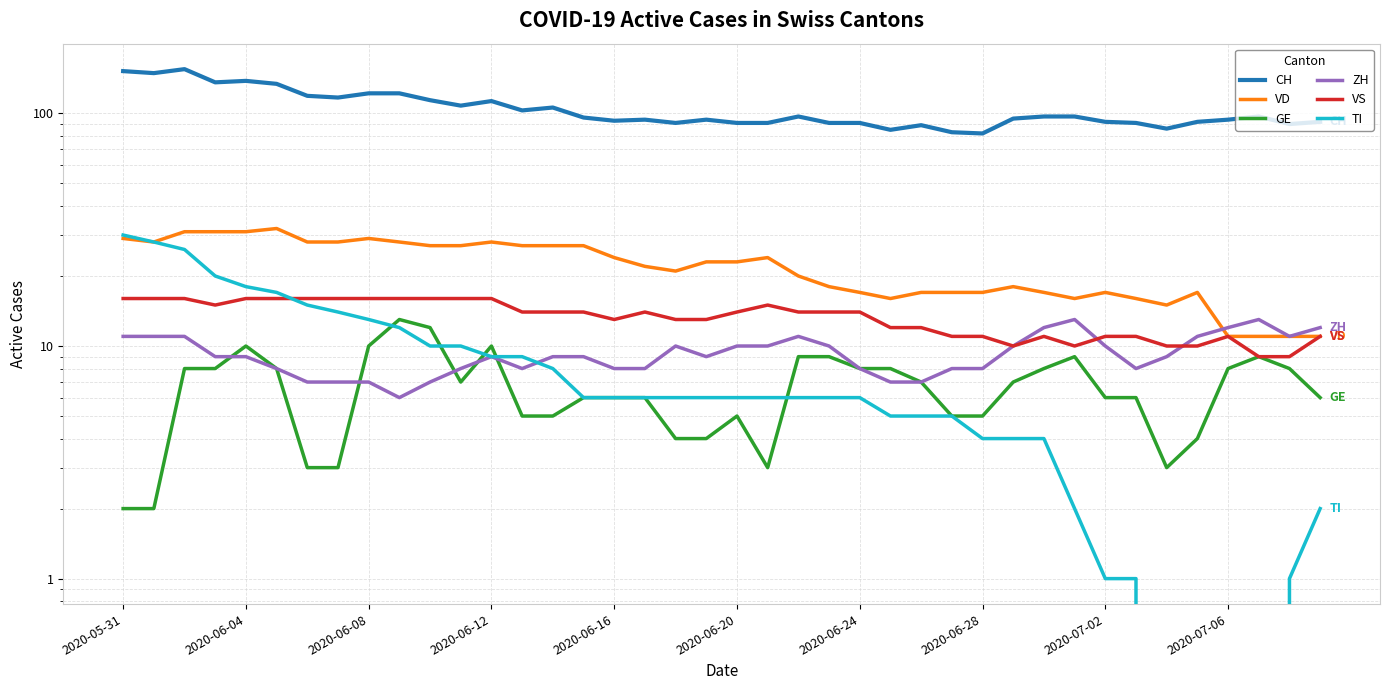

How many intersections are there between GE and TI?

5